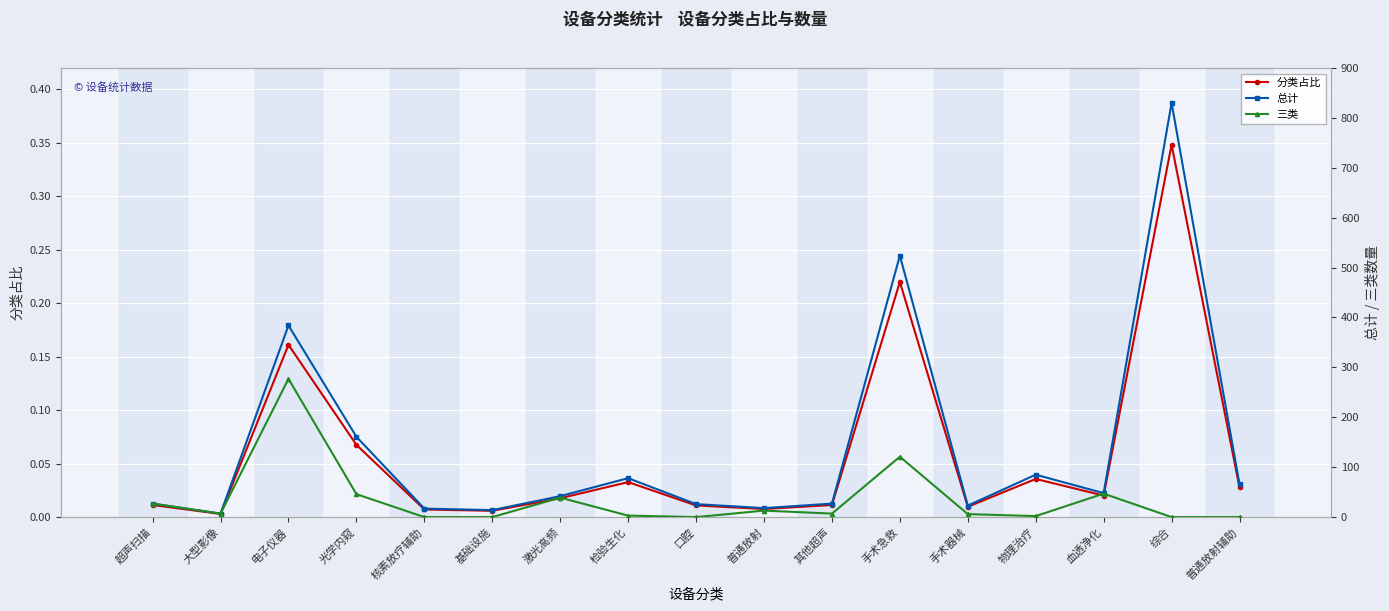

Rank the categories by 分类占比 value from lowest to highest.

大型影像, 基础设施, 核素放疗辅助, 普通放射, 手术器械, 口腔, 超声扫描, 其他超声, 激光高频, 血透净化, 普通放射辅助, 检验生化, 物理治疗, 光学内窥, 电子仪器, 手术急救, 综合